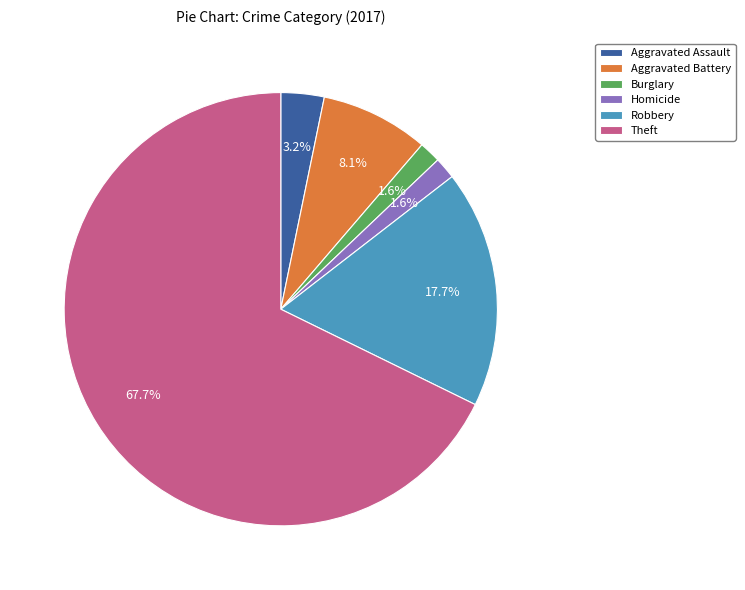

Is there any slice that represents more than half of the pie?

Yes